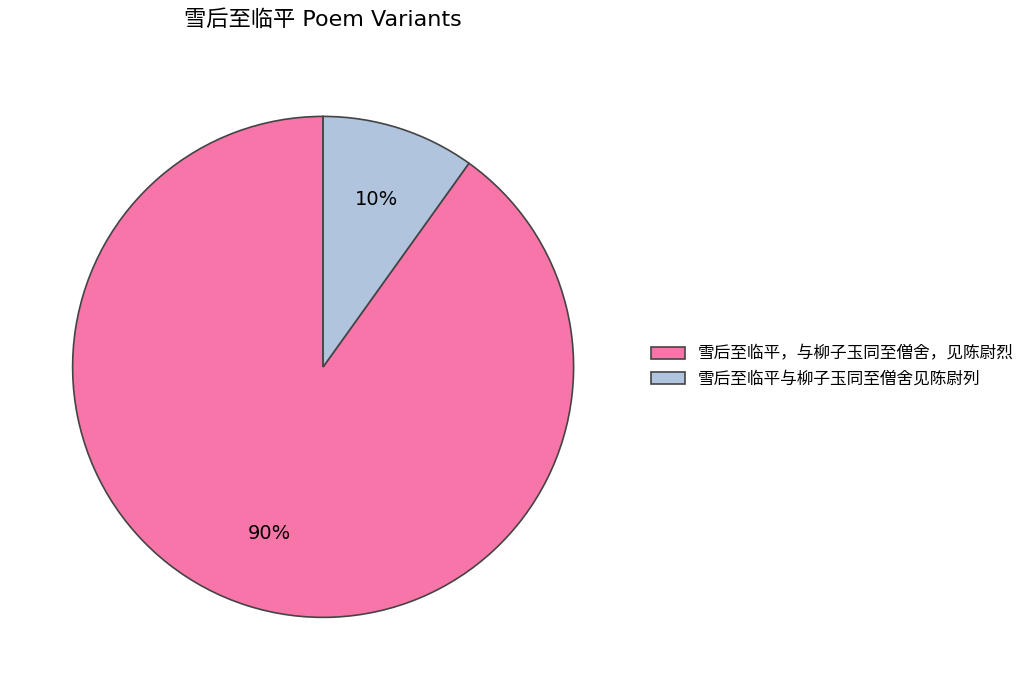

Is there any slice that represents more than half of the pie?

Yes